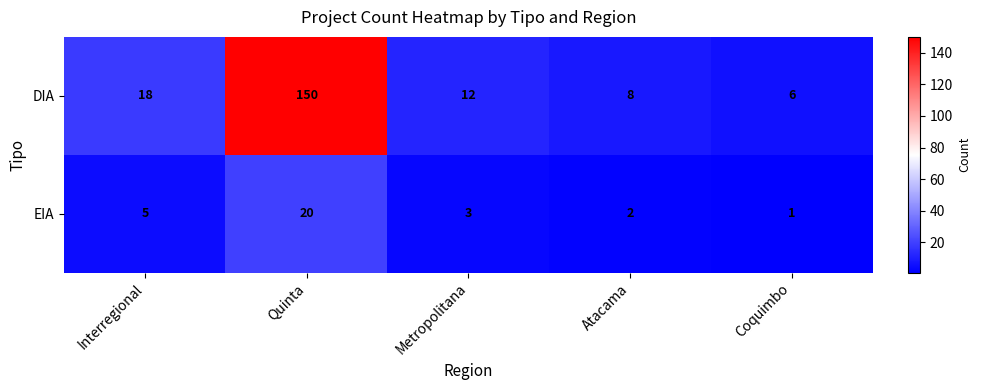

How many series are shown in this chart?

2